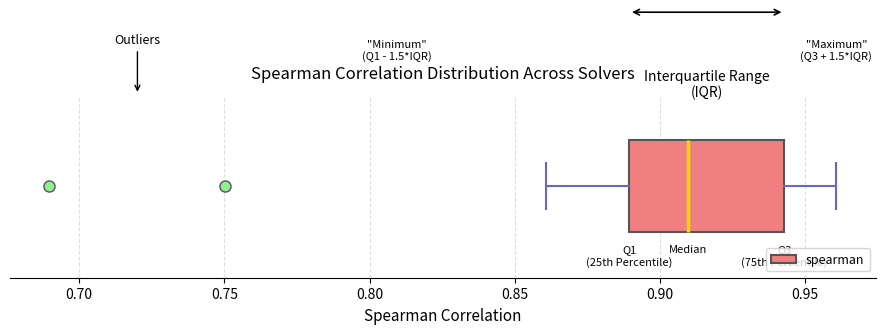

Where does the left whisker of the box end on the x-axis? The values are not printed on the chart, so give them approximately, as read against the axis.

0.860